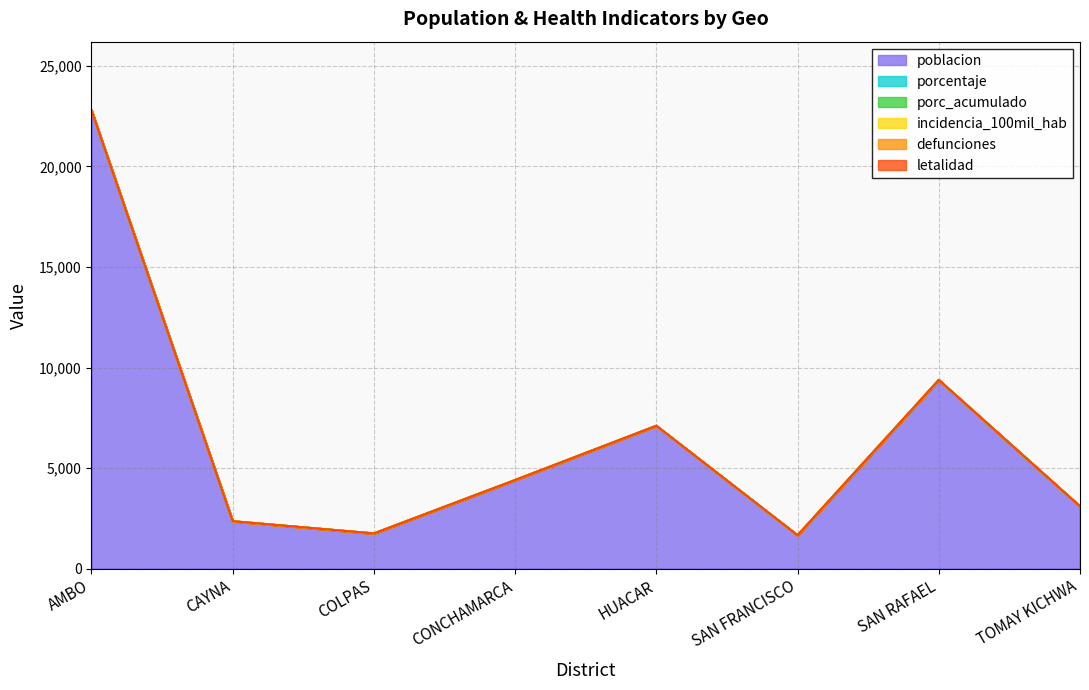

At COLPAS, list the series in order from smallest to largest.

porcentaje, porc_acumulado, incidencia_100mil_hab, defunciones, letalidad, poblacion